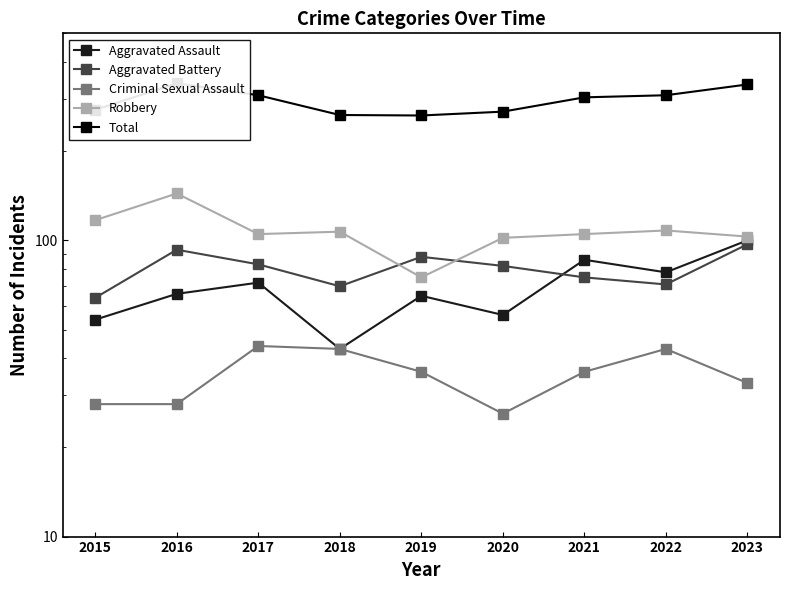

Where is Aggravated Assault nearest to the value 71?

2017